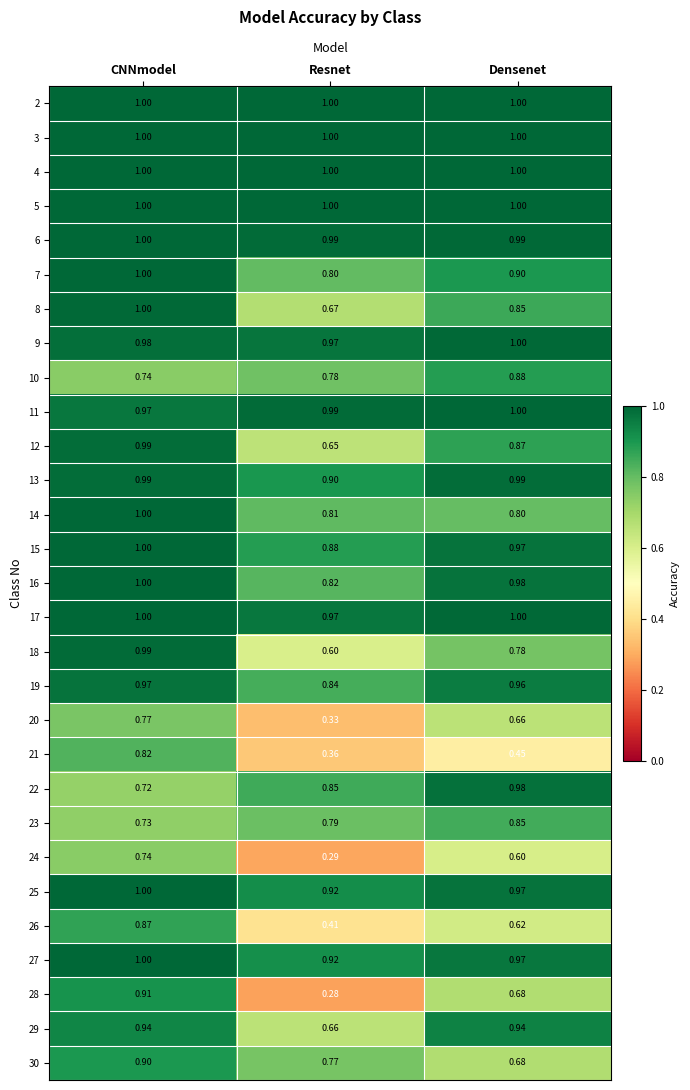

Rank the categories by 28 value from highest to lowest.

CNNmodel, Densenet, Resnet